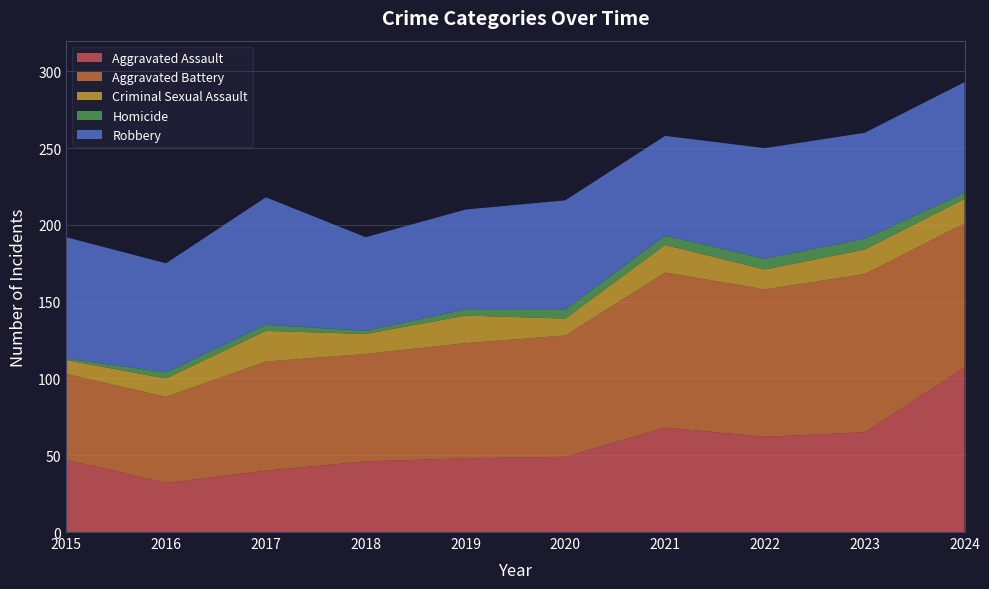

Reading right to left, transcribe all the data shown in this chart.

Aggravated Assault: 107	65	62	68	49	48	46	40	32	47
Aggravated Battery: 94	103	96	101	79	75	70	71	56	56
Criminal Sexual Assault: 16	16	13	18	11	18	13	20	12	9
Homicide: 4	7	7	6	6	4	2	4	4	1
Robbery: 72	69	72	65	71	65	61	83	71	79